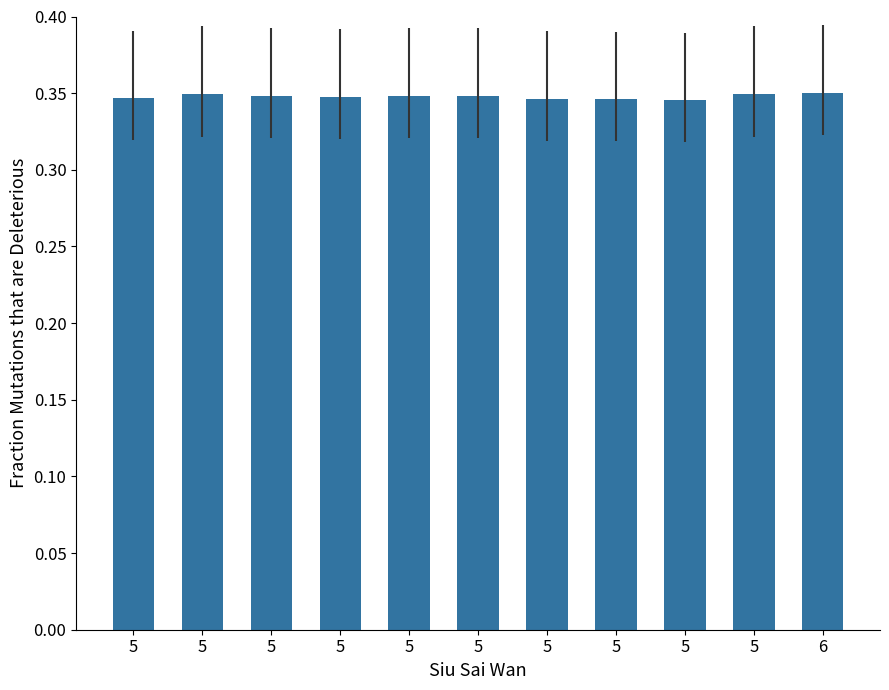

How many bars are there in total?

11